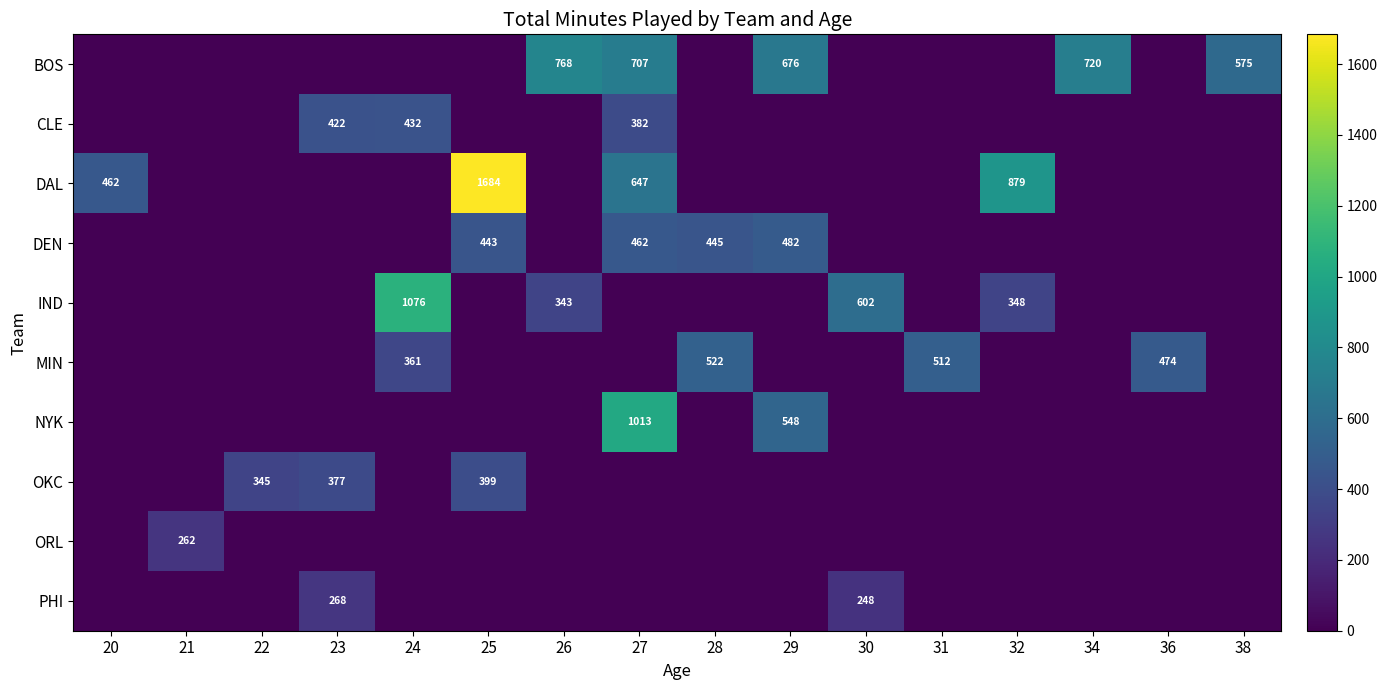

What is the highest value of the DAL series?

1684.1